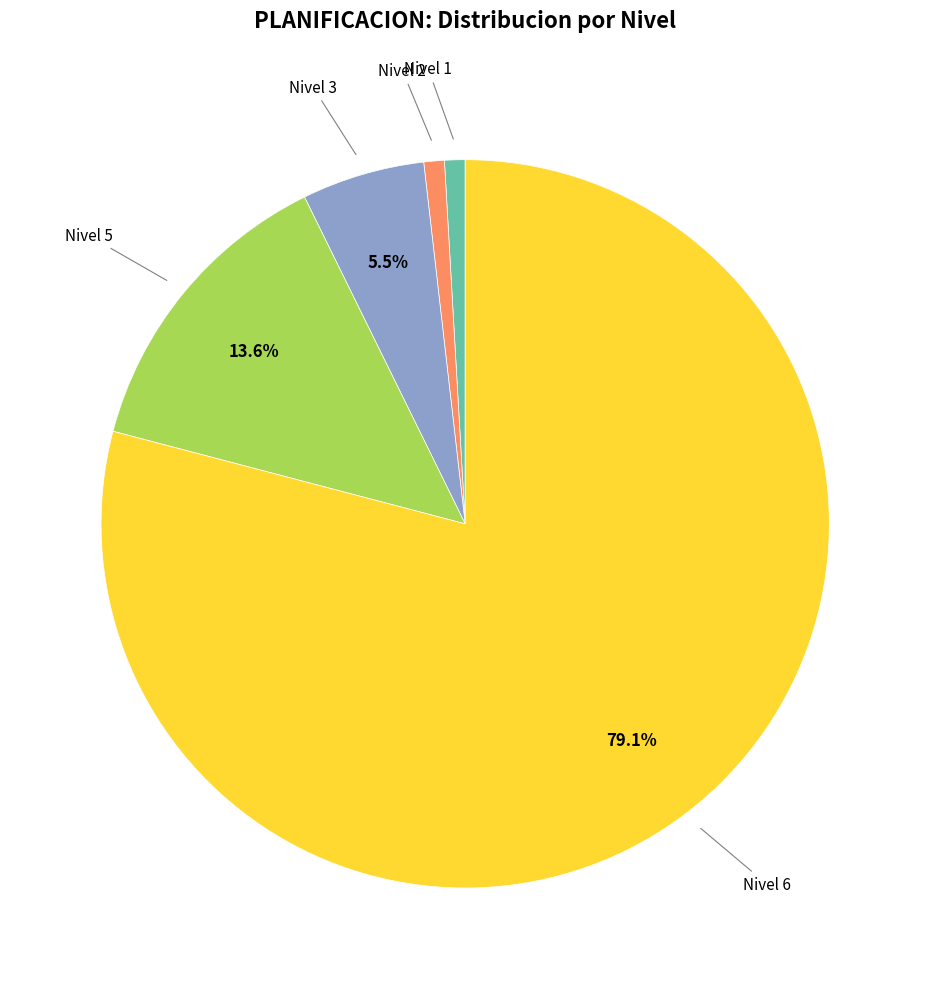

The Nivel 6 slice represents 79% of the pie. True or false?

True